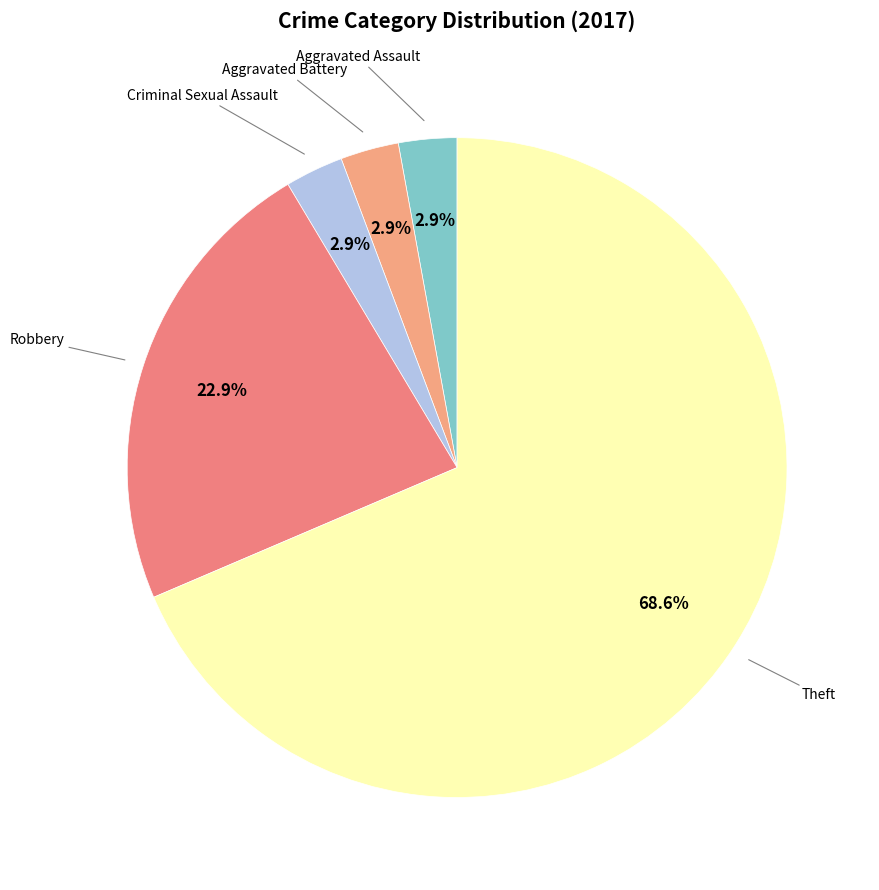

Count the number of slices in the pie.

5